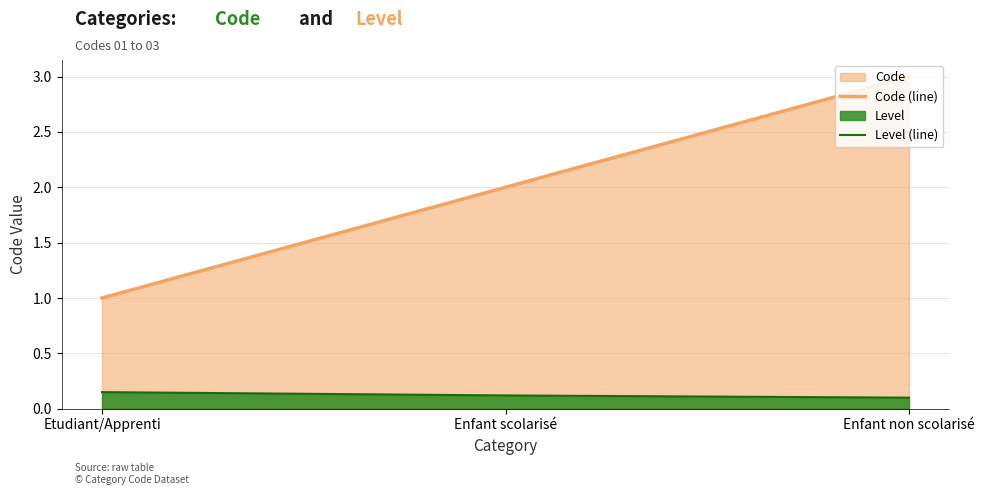

What value does the Code (line) series have at Enfant scolarisé?

2.0